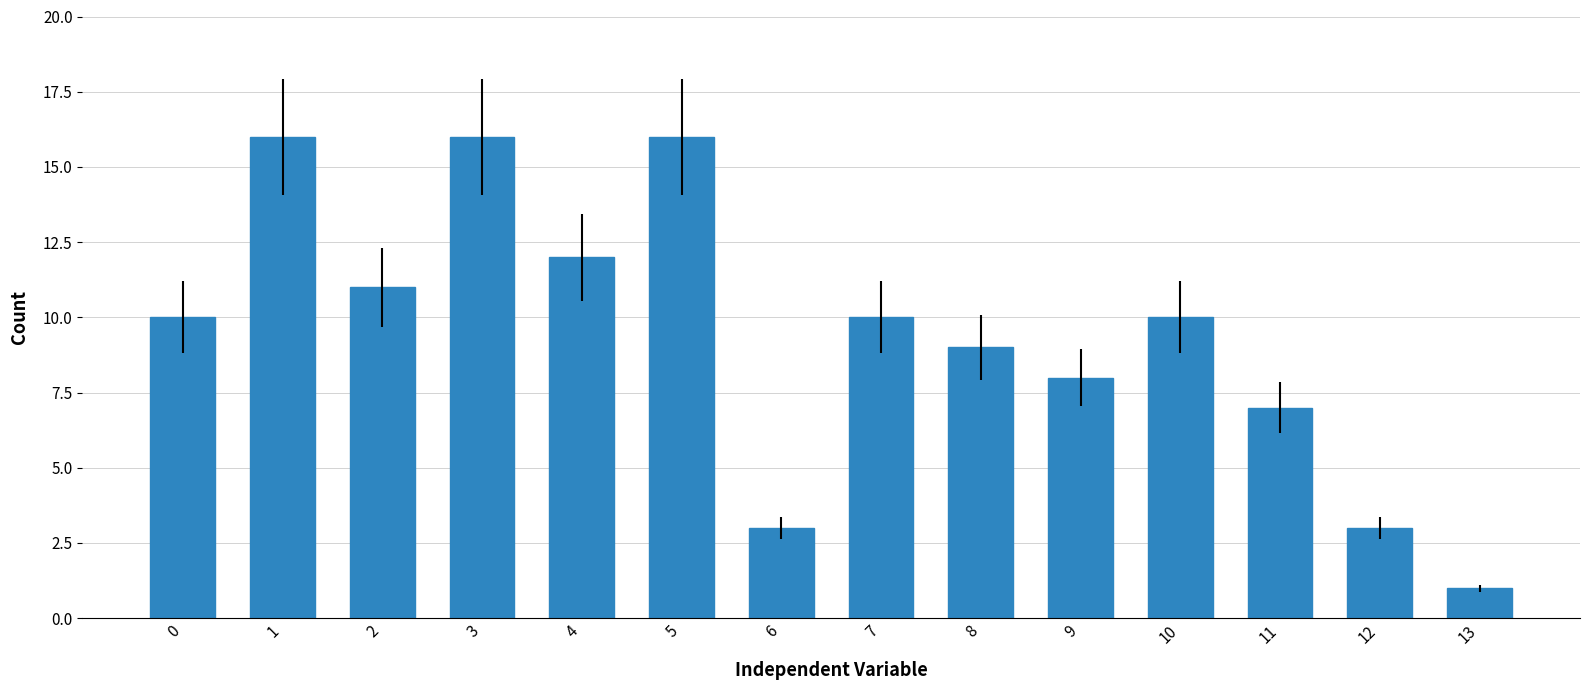

What is the value of the 9th bar from the left?

9